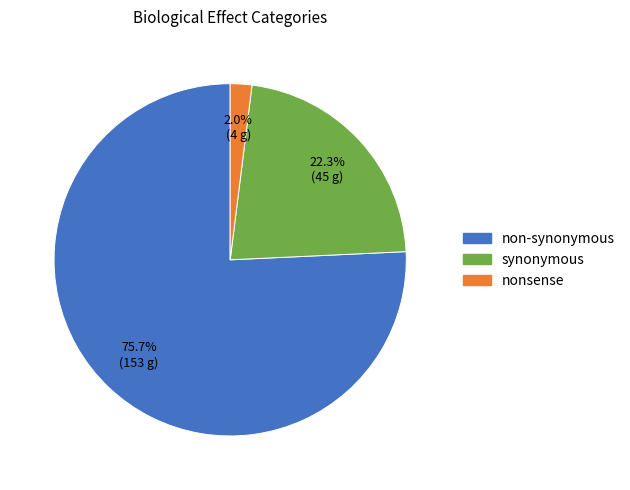

To the nearest percent, what portion does non-synonymous represent?

76%